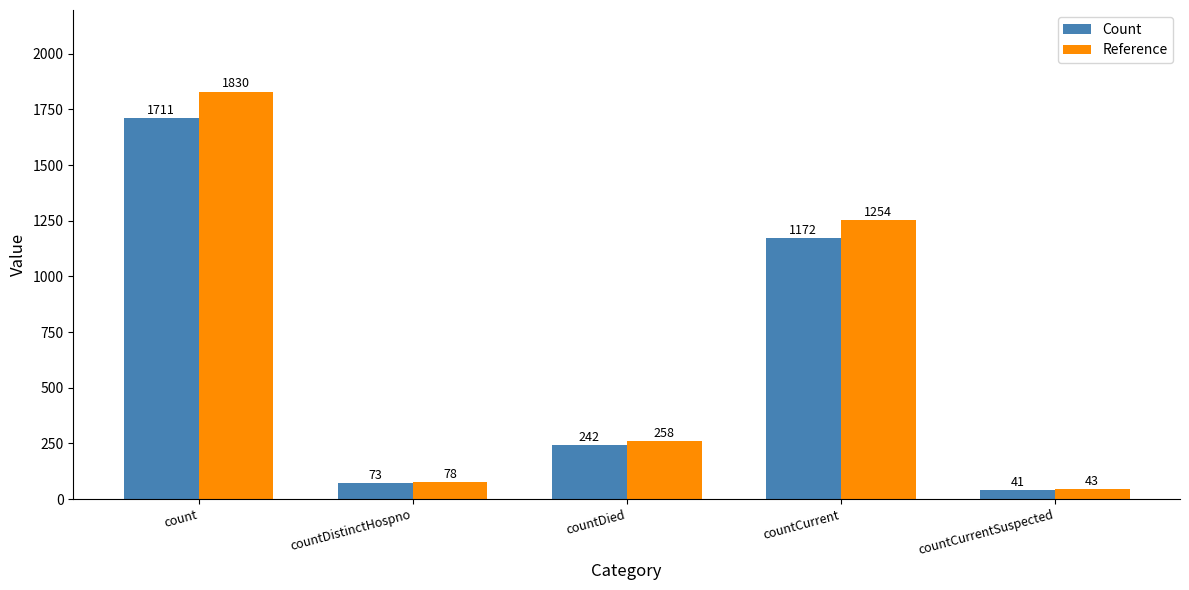

What is the label of the 1st bar from the right?

countCurrentSuspected